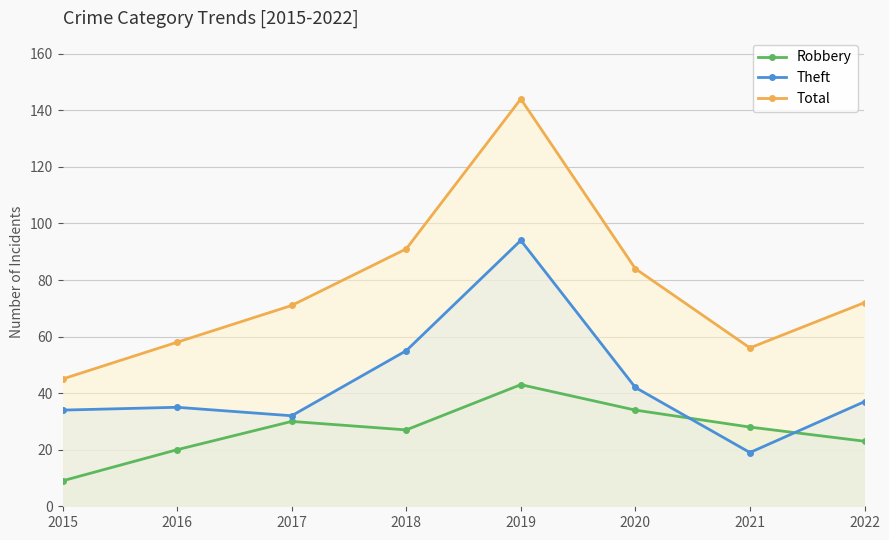

True or false: Total and Robbery intersect in this chart.

False